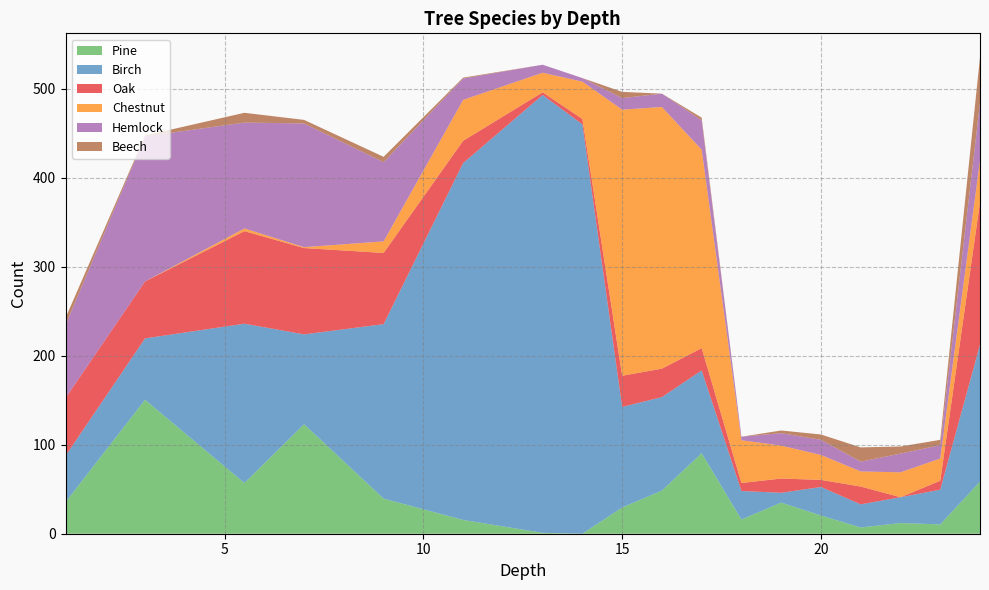

Reading left to right, transcribe all the data shown in this chart.

Pine: 35.5	150.5	57.0	123.0	39.5	15.5	1.0	0.0	29.5	48.5	90.5	16.0	35.0	20.5	7.0	12.0	10.5	58.5
Birch: 52.0	69.0	179.0	101.0	196.0	401.0	492.0	460.0	113.0	105.0	93.0	32.0	11.0	32.0	26.0	29.0	39.0	154.0
Oak: 65.0	64.0	104.0	97.0	80.0	25.0	3.0	6.0	35.0	32.0	25.0	9.0	16.0	8.0	20.0	0.0	10.0	160.0
Chestnut: 0.0	0.0	3.0	1.0	13.0	46.0	22.0	42.0	299.0	294.0	223.0	48.0	37.0	28.0	17.0	28.0	25.0	47.0
Hemlock: 82.0	163.0	119.0	139.0	89.0	24.0	9.0	4.0	13.0	15.0	33.0	4.0	14.0	17.0	11.0	21.0	15.0	65.0
Beech: 8.0	1.0	11.0	4.0	6.0	1.0	0.0	0.0	7.0	0.0	3.0	0.0	3.0	6.0	16.0	8.0	6.0	51.0